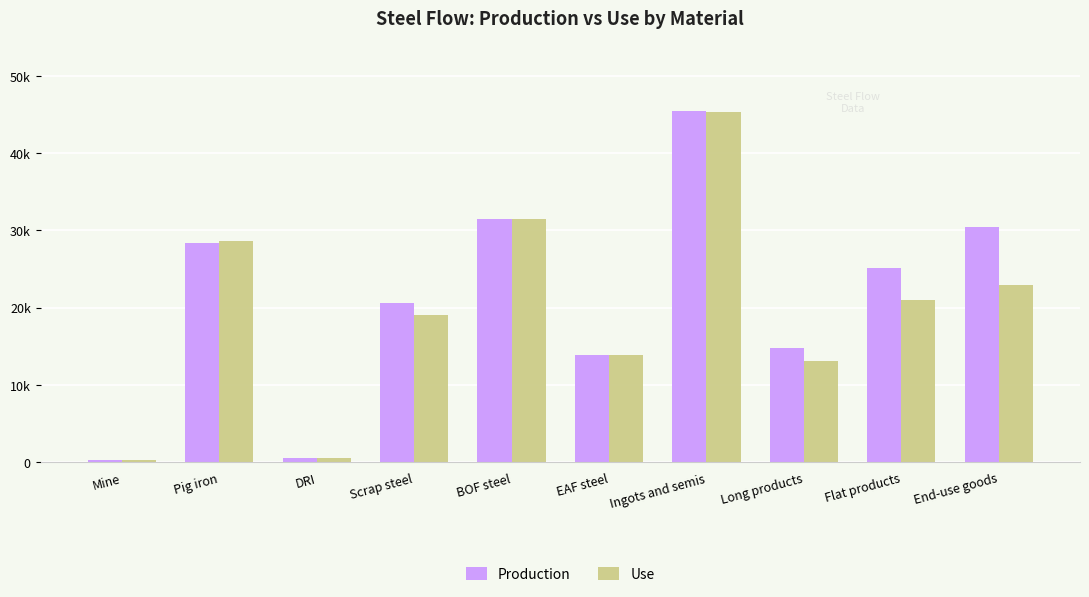

What are all the series names shown in the legend?

Production, Use